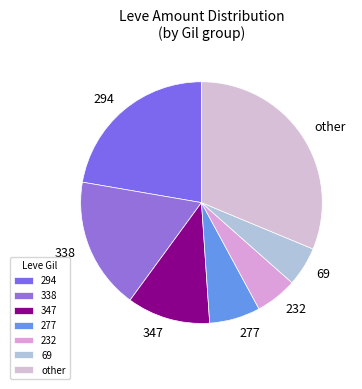

Between other and 69, which is larger?

other